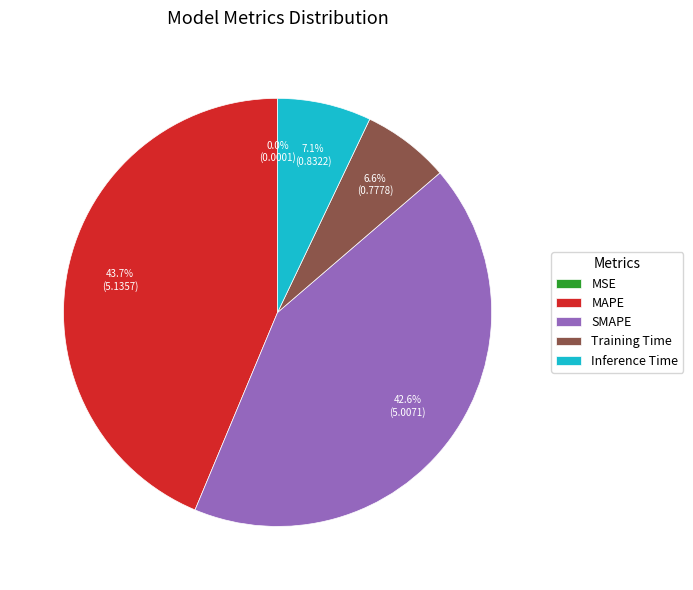

To the nearest percent, what portion does SMAPE represent?

43%